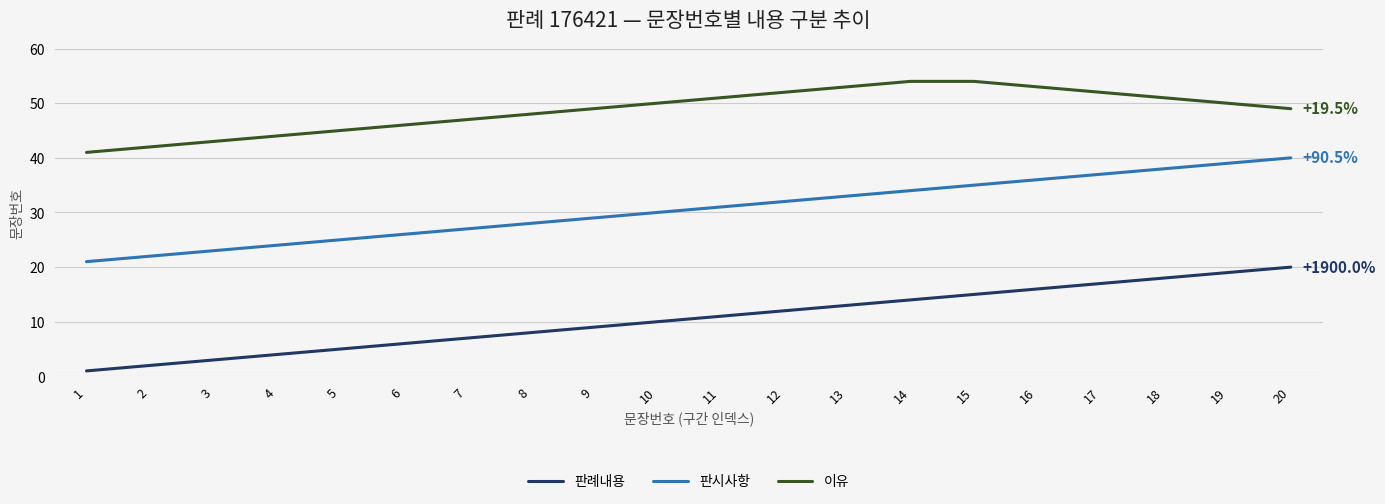

What is the maximum value shown in the chart?

54